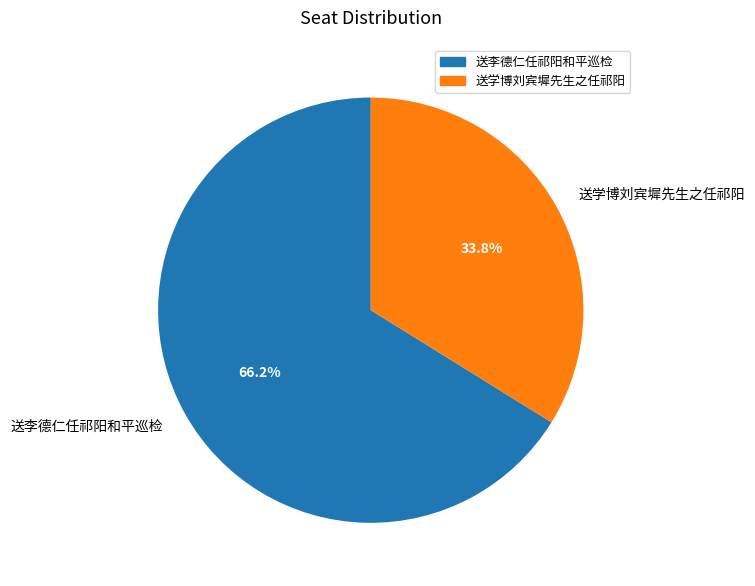

What portion of the pie excludes 送李德仁任祁阳和平巡检?

33.8%